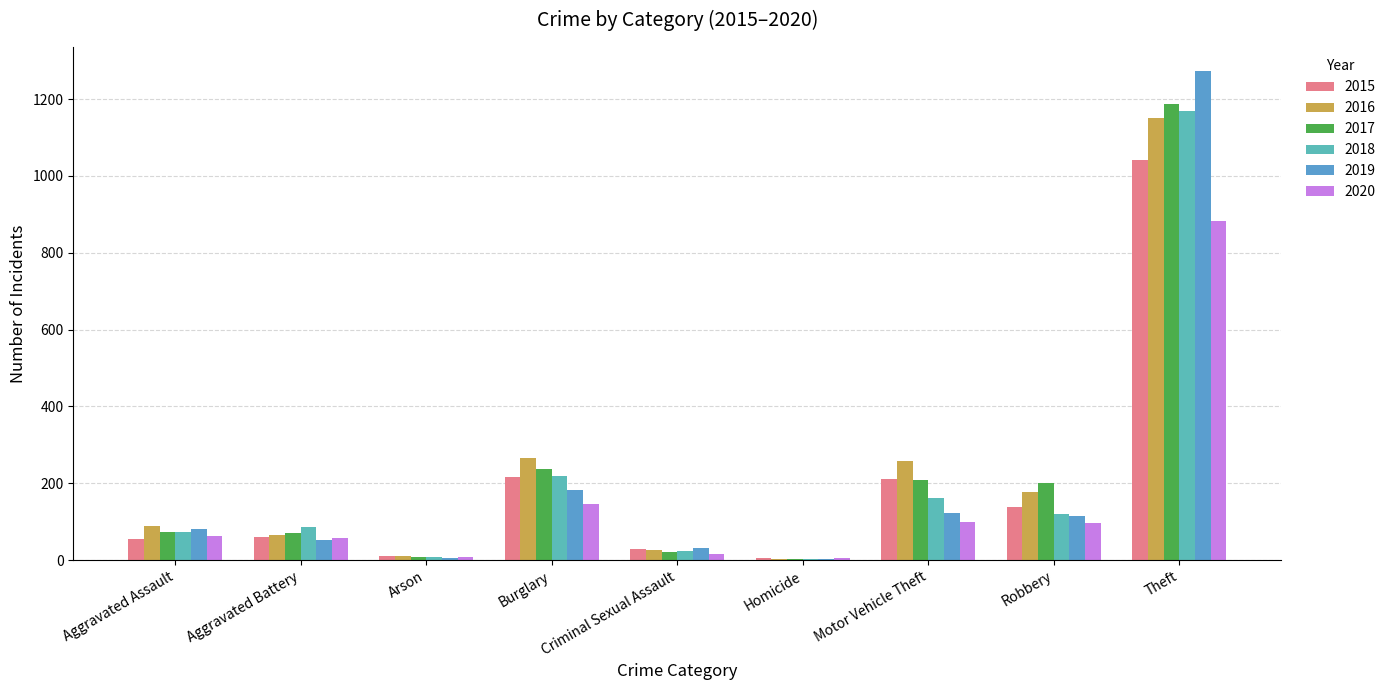

At which category is the sum across all series the highest?

Theft